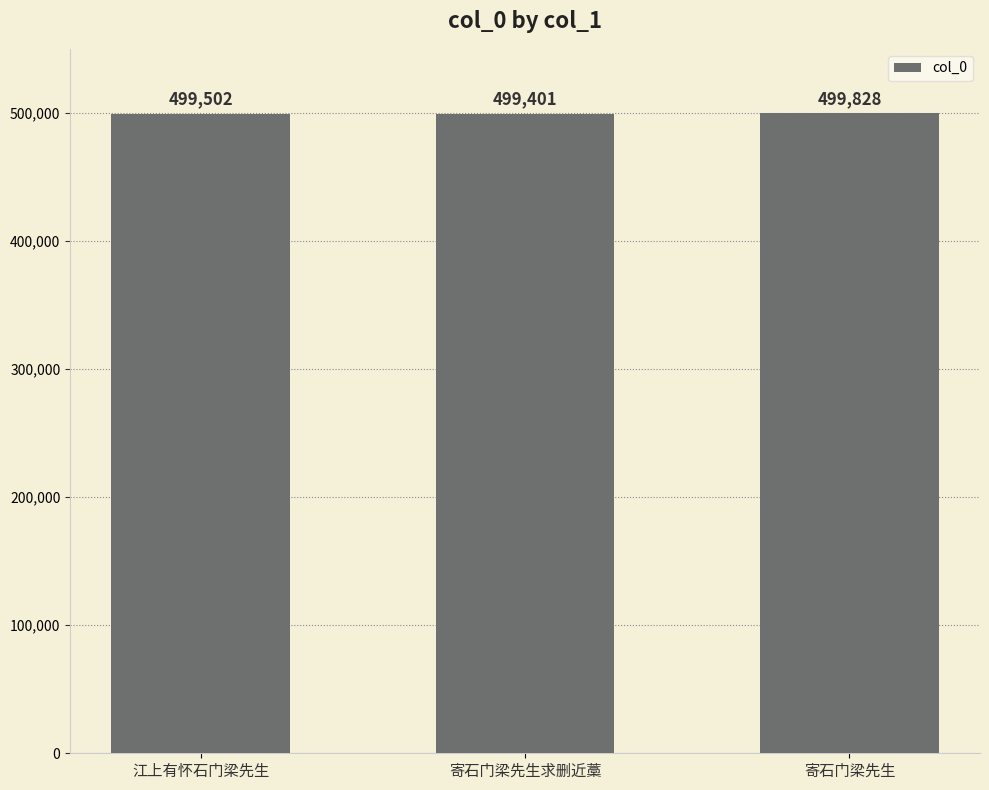

What is the sum of all values?

1498731